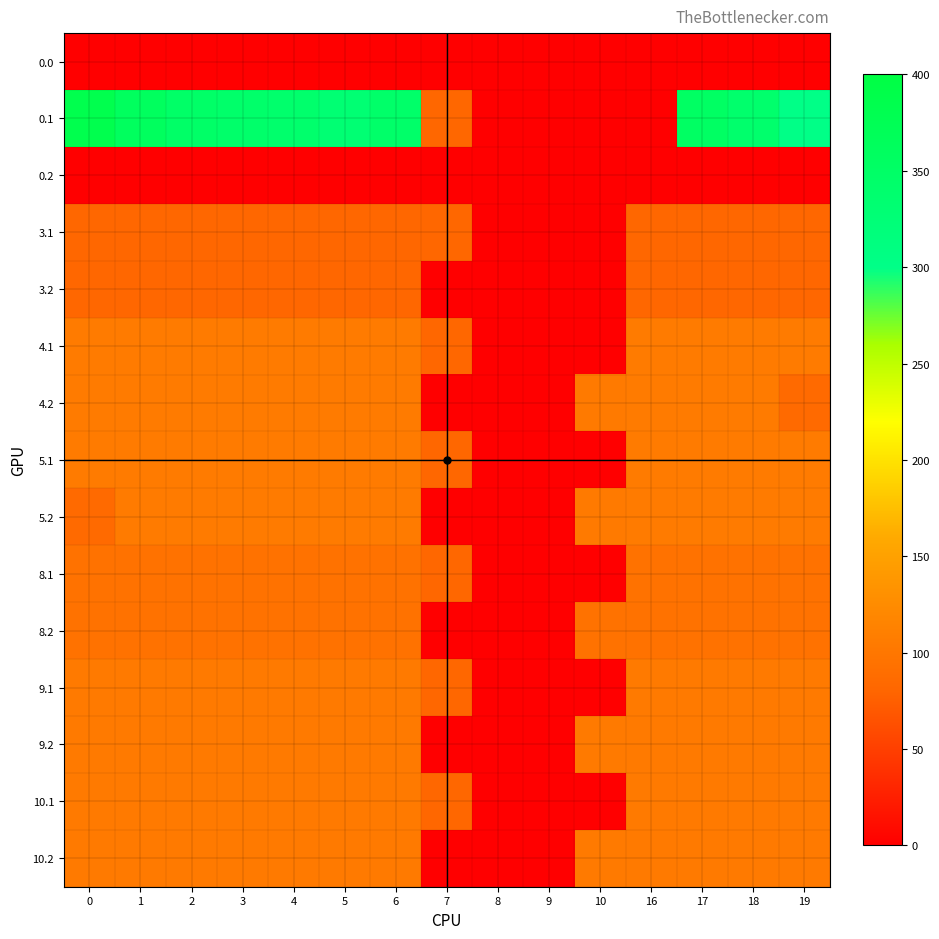

Which series has the widest spread of values?

0.1